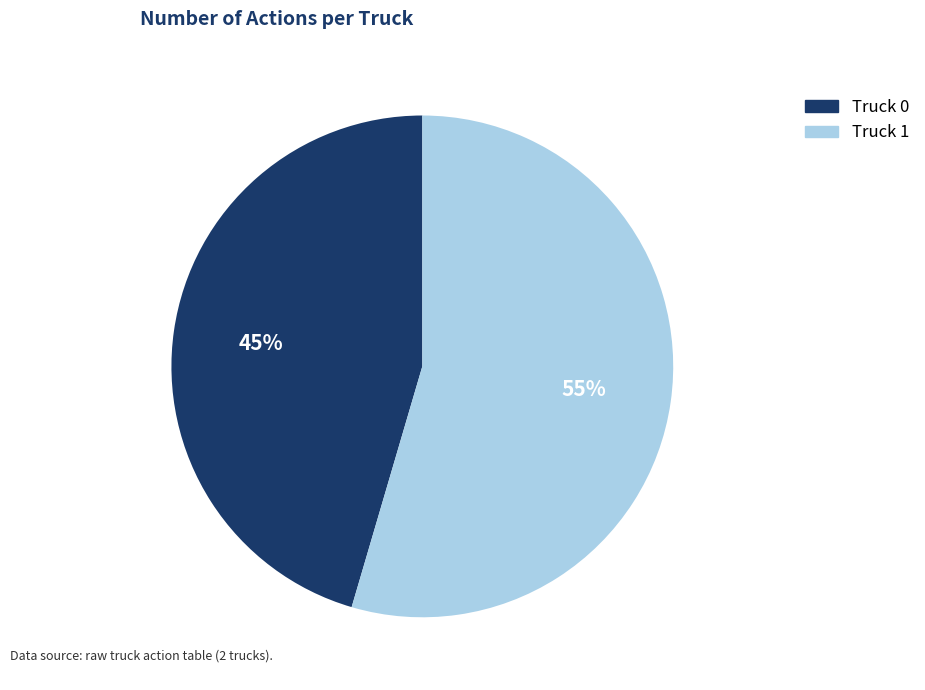

Is it true that Truck 1 is 47% of the pie?

False